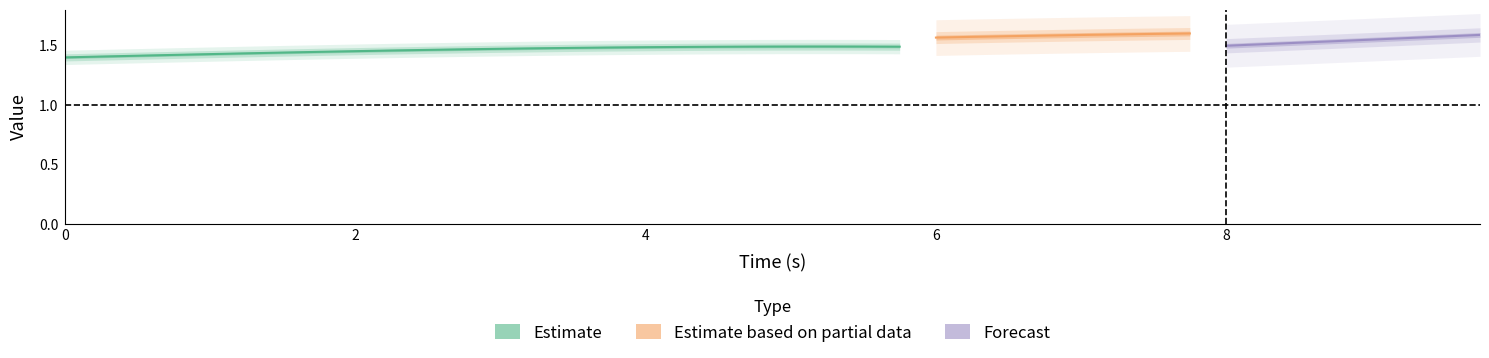

Is it true that r equals 0.0 at 1?

False